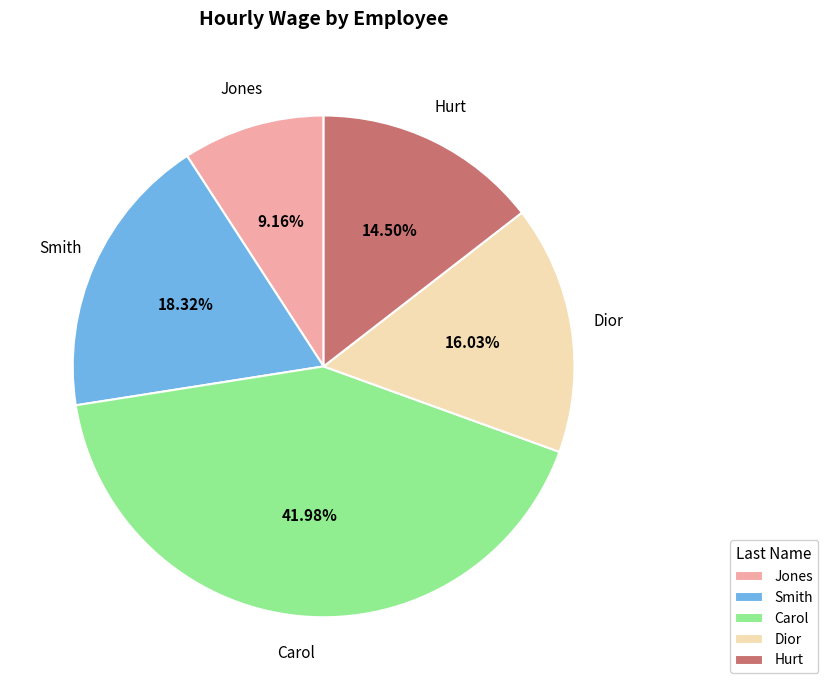

How many segments does this pie chart have?

5